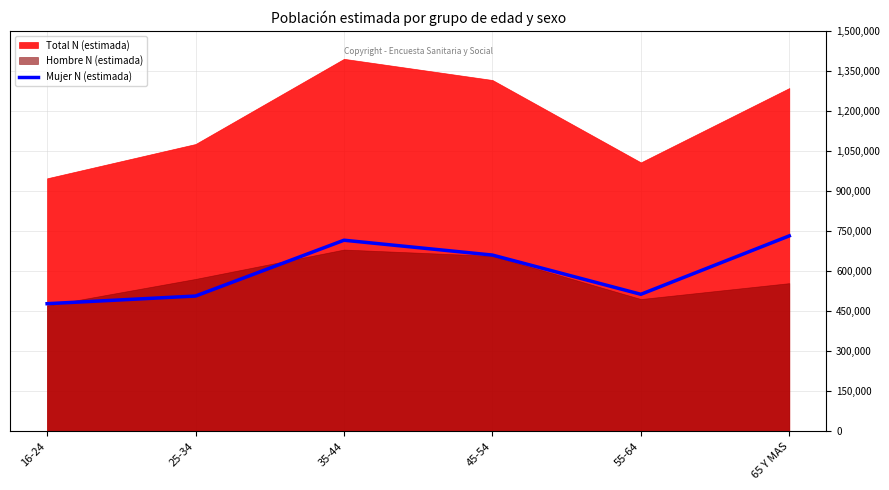

What is the ratio of the value at 16-24 to the value at 35-44?

0.7